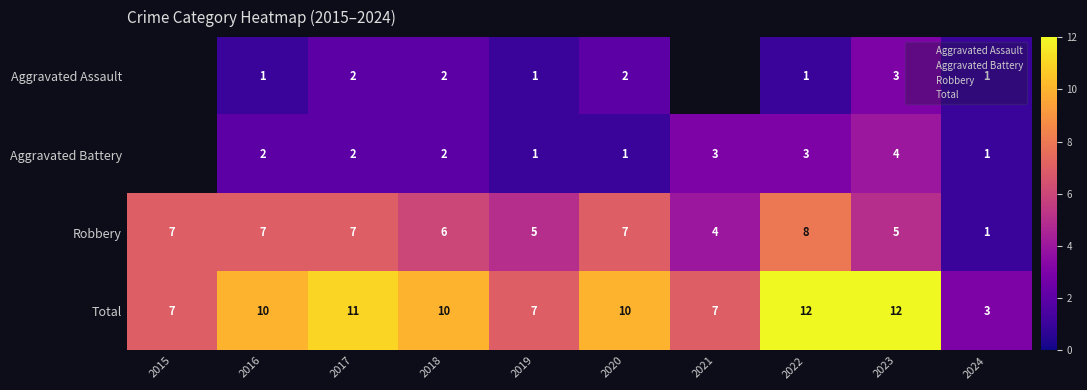

What is the highest value of the Aggravated Battery series?

1.0